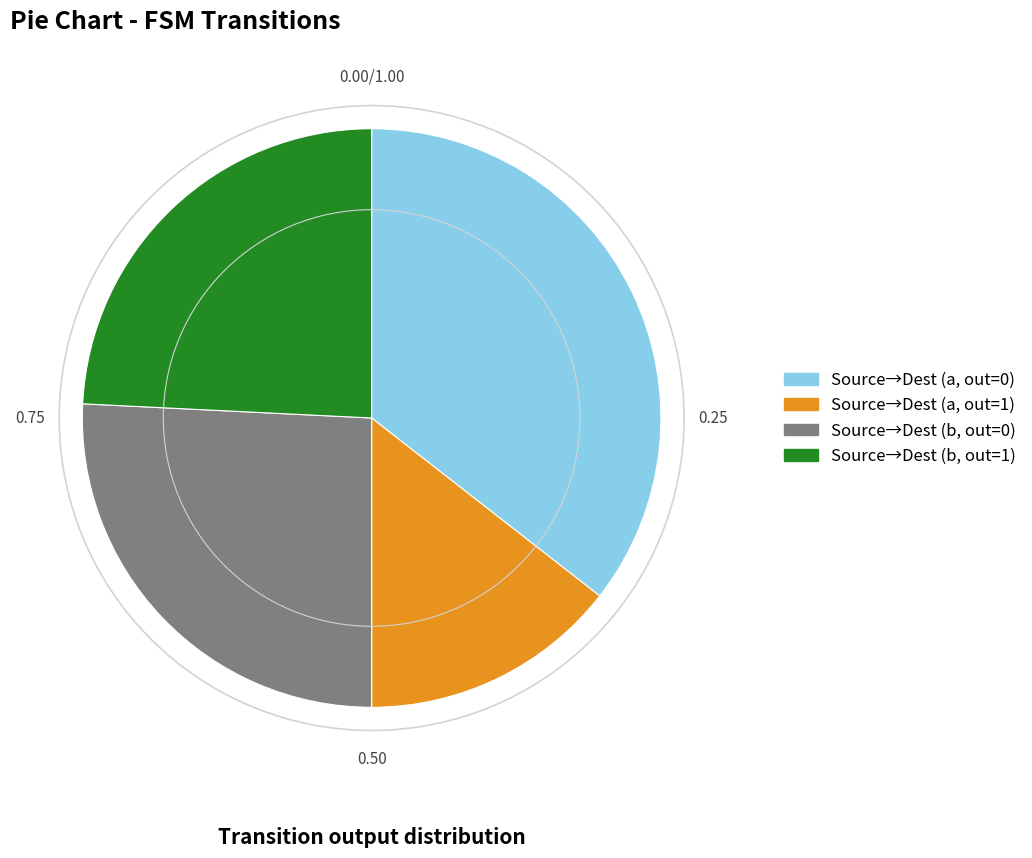

Is there any slice that represents more than half of the pie?

No